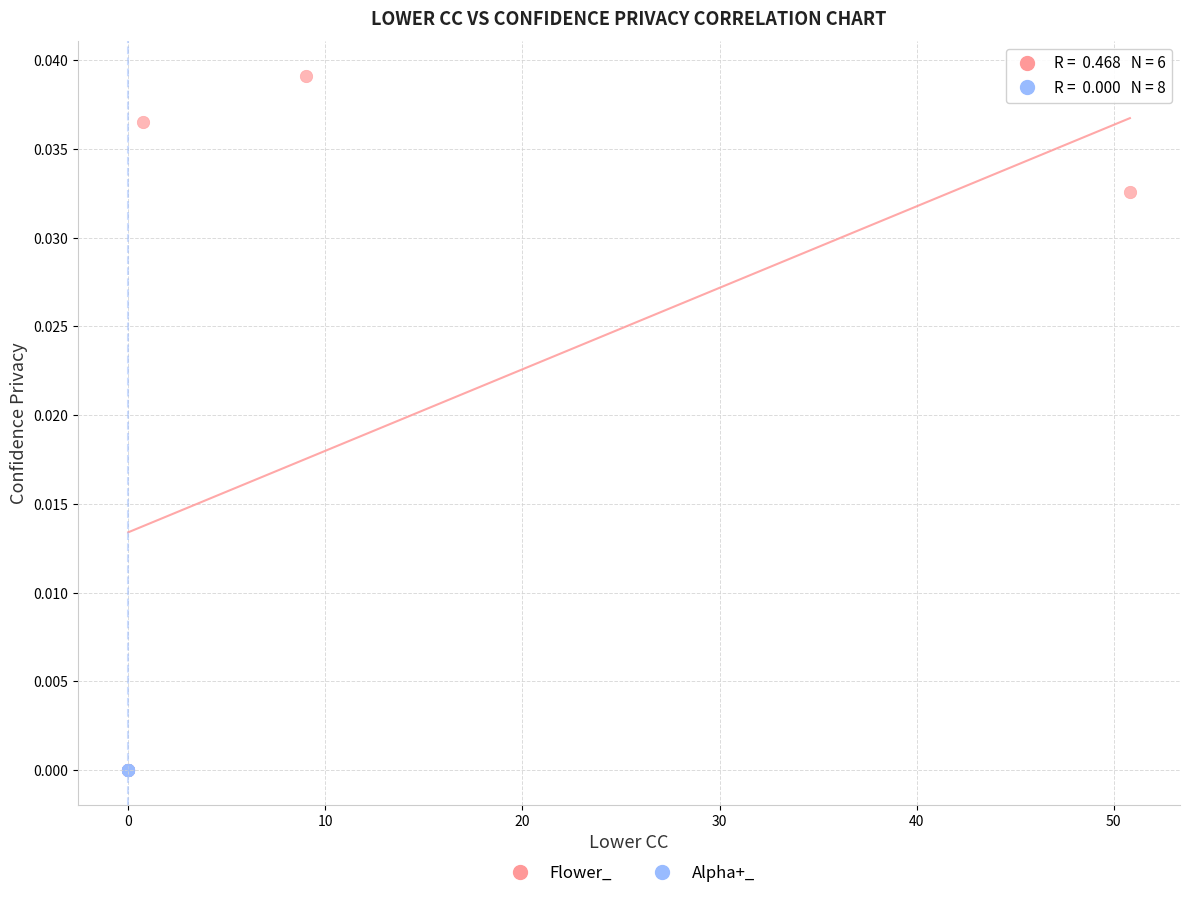

Which series reaches the maximum Y coordinate?

Flower_